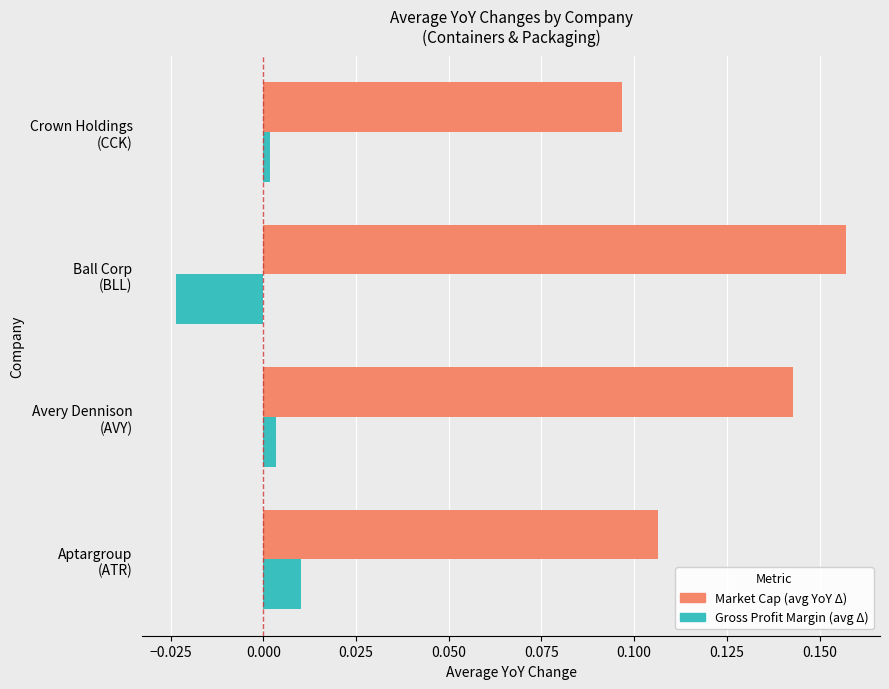

Which series has the largest range (max minus min)?

Market Cap (avg YoY Δ)